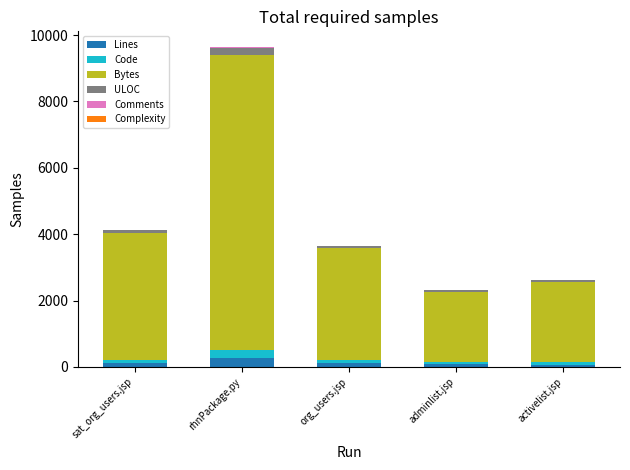

At which category is the sum across all series the highest?

rhnPackage.py